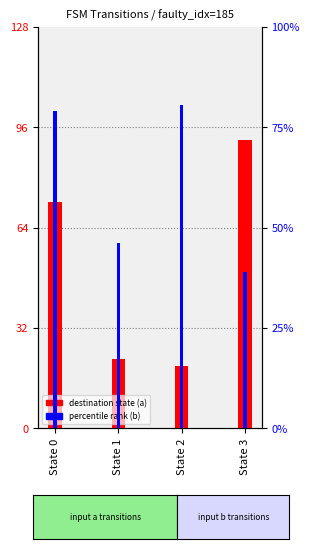

Rank the series by their average value, from lowest to highest.

destination state (a), percentile rank (b)